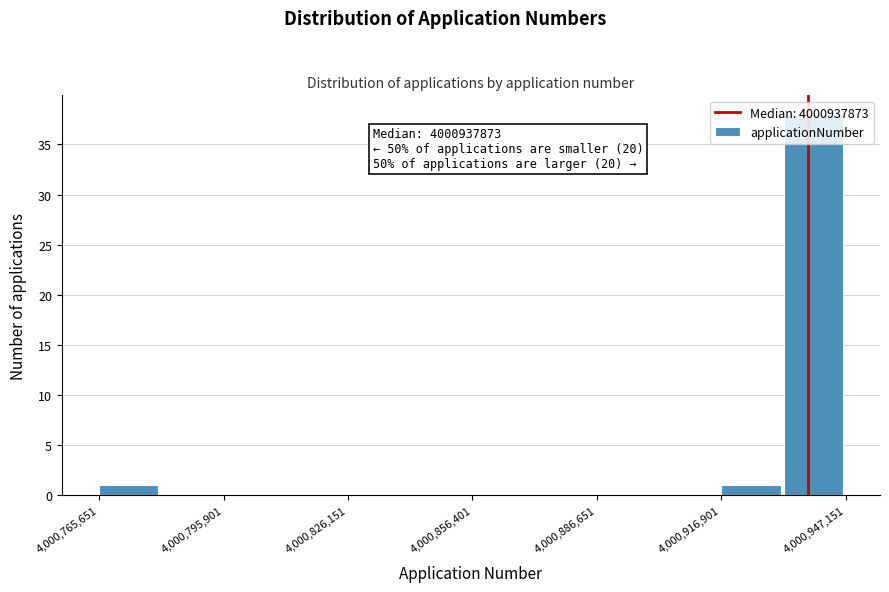

Around what value on the x-axis is the tallest bar? Give the approximate position of its centre, as read against the axis.

4000940000